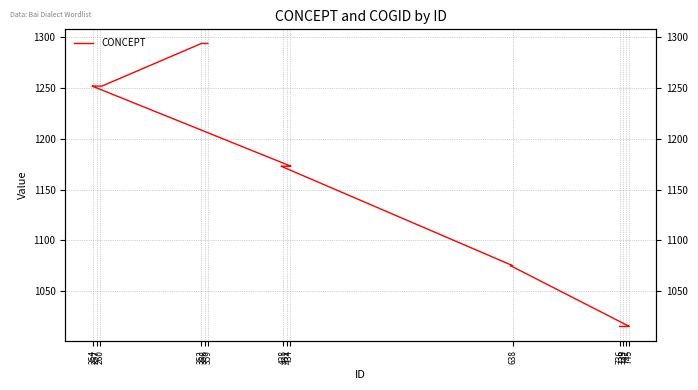

How many lines are shown in the chart?

1